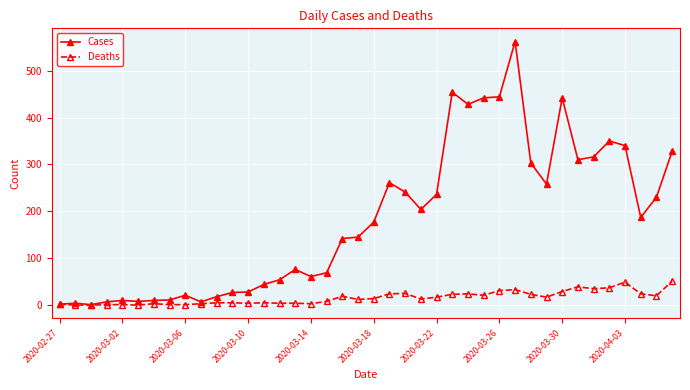

Which series has the largest total across all categories?

Cases